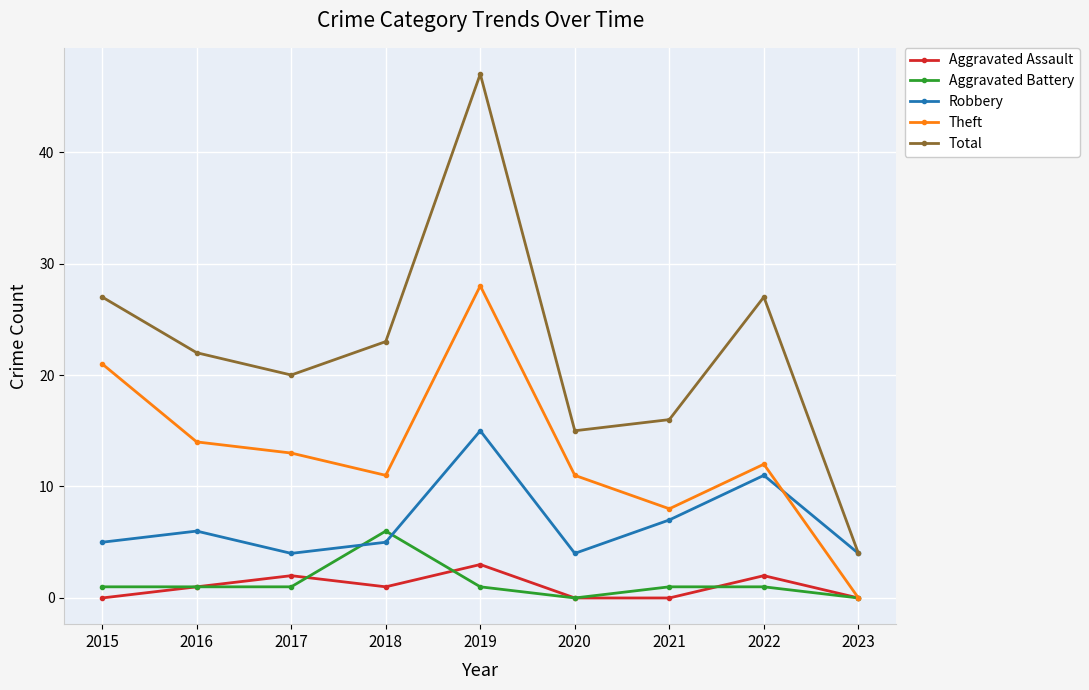

What is the value of the Theft point at the 3rd from the left?

13